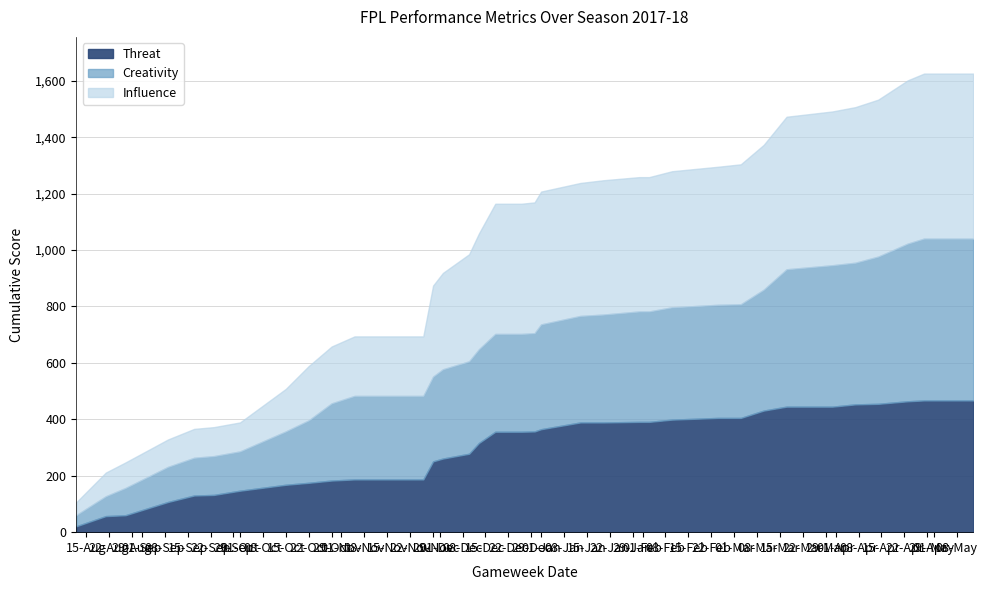

What is the highest value of the Threat series?

467.0